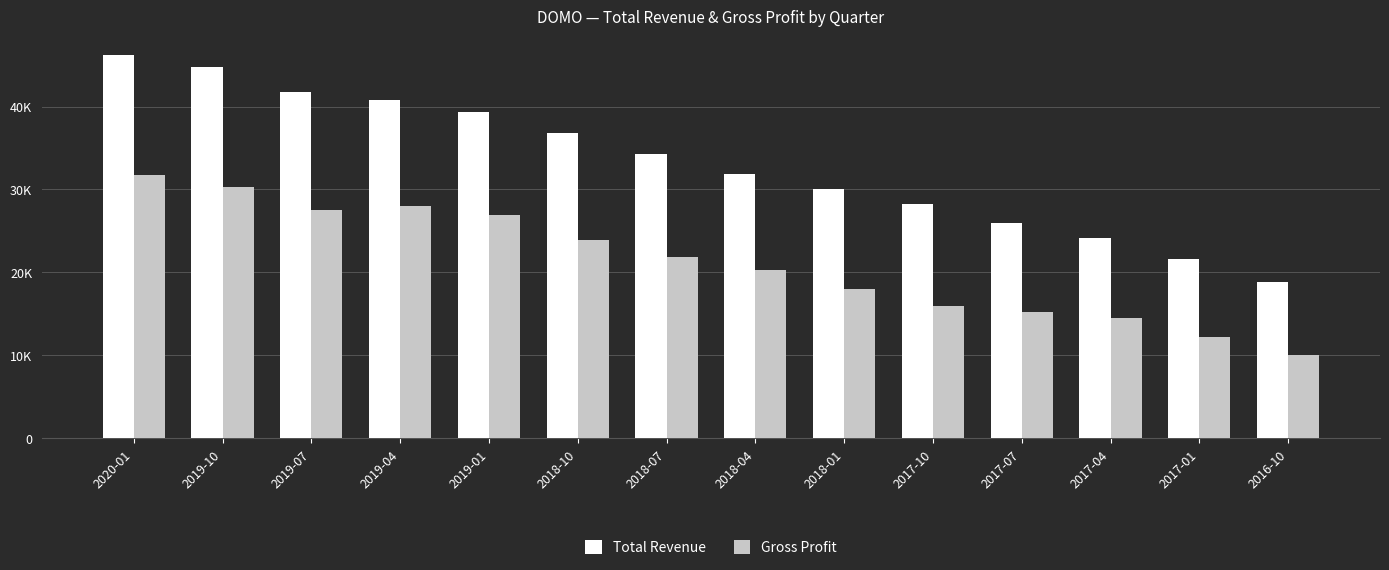

What is the spread (max minus min) of values at 2020-01?

14500